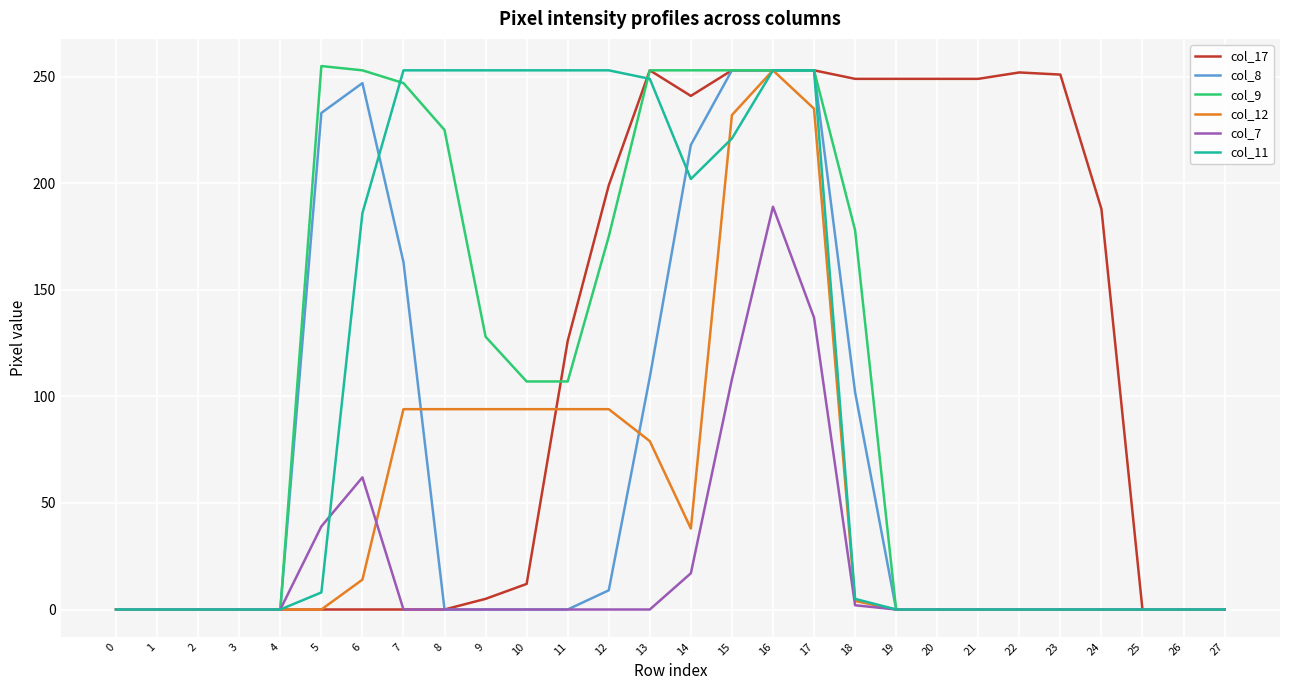

Is it true that col_11 equals 325 at 6?

False